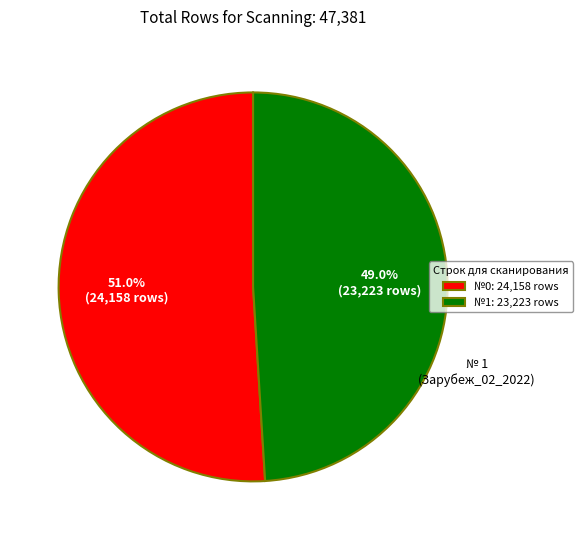

Rank the categories by value from lowest to highest.

№1: 23,223 rows, №0: 24,158 rows